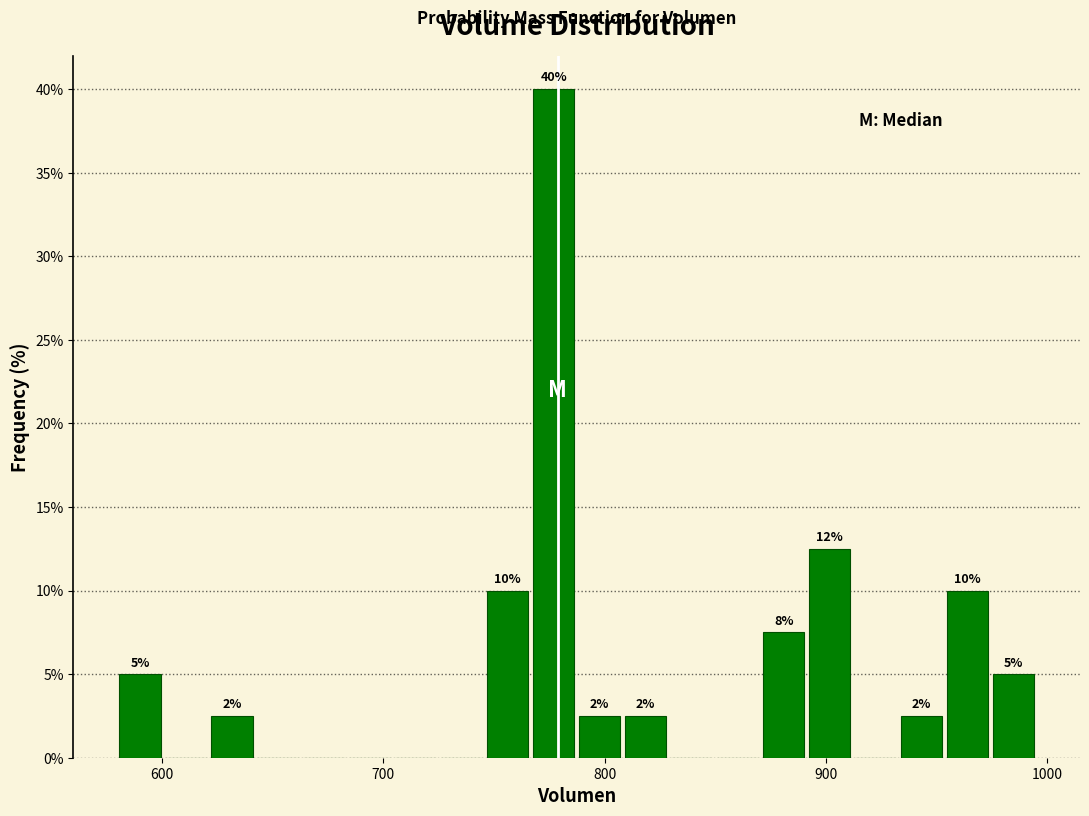

Read against the x-axis, roughly where is the centre of the tallest bar?

780